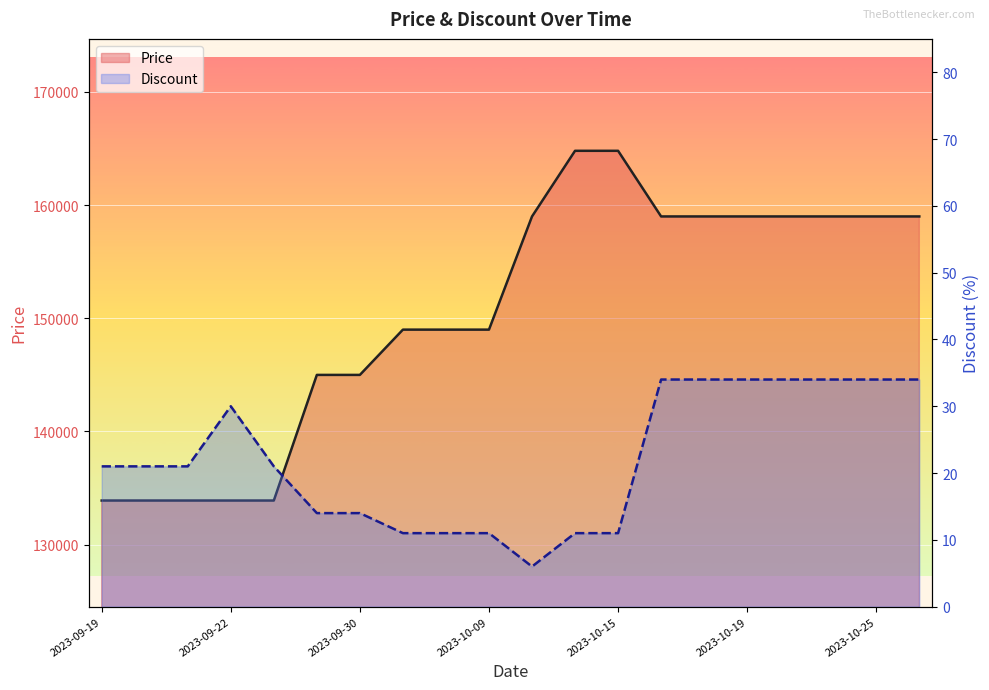

What is the difference between the maximum and minimum values in the Discount series?

28